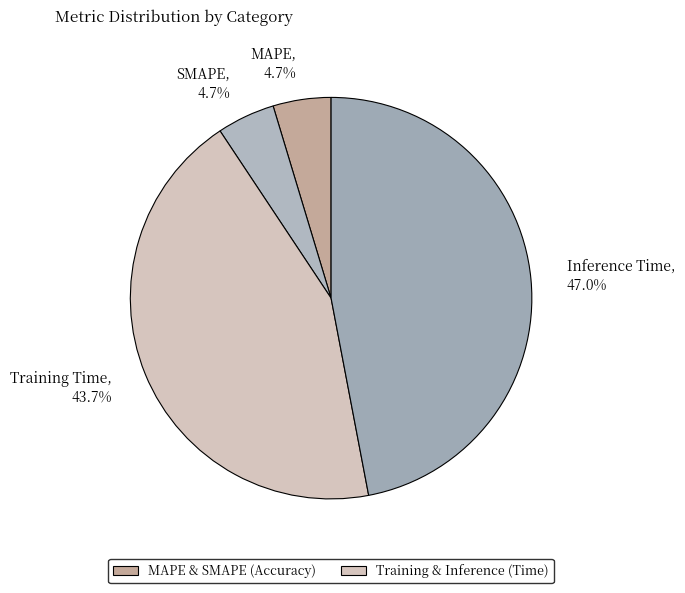

Combined, do MAPE and SMAPE account for over 50%?

No